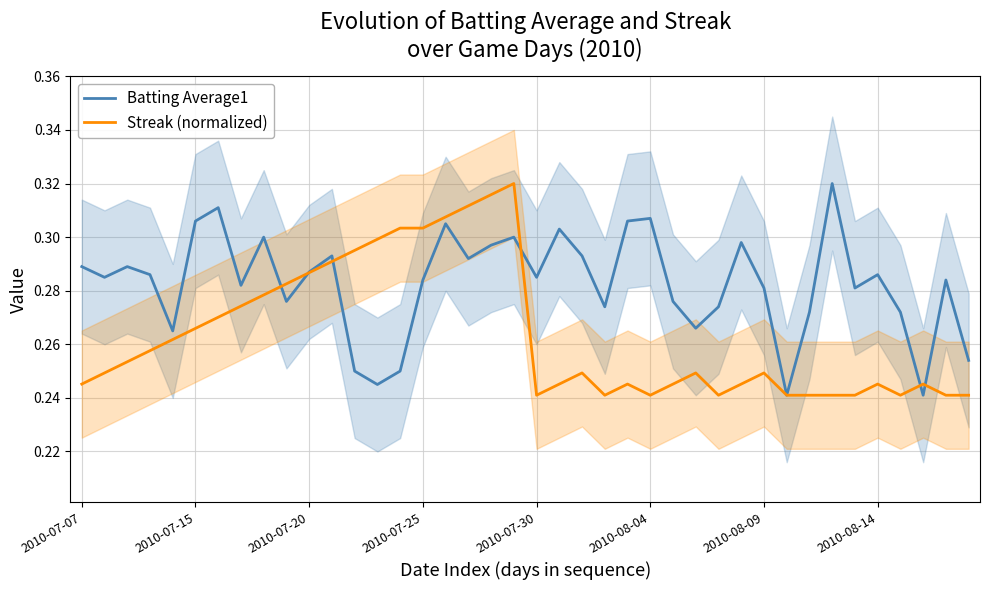

At which category is the sum across all series the highest?

19